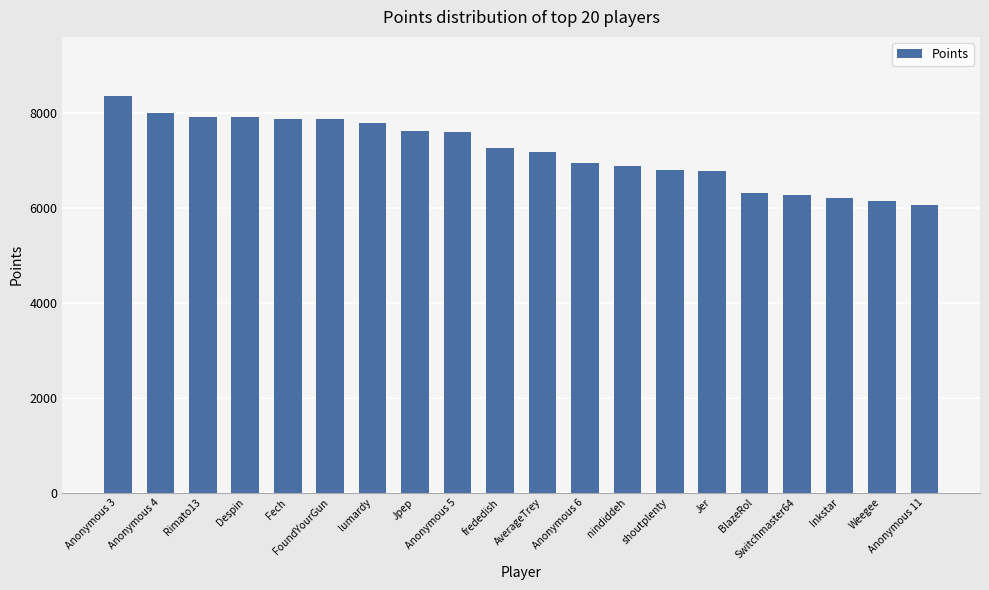

What is the maximum value shown in the chart?

8341